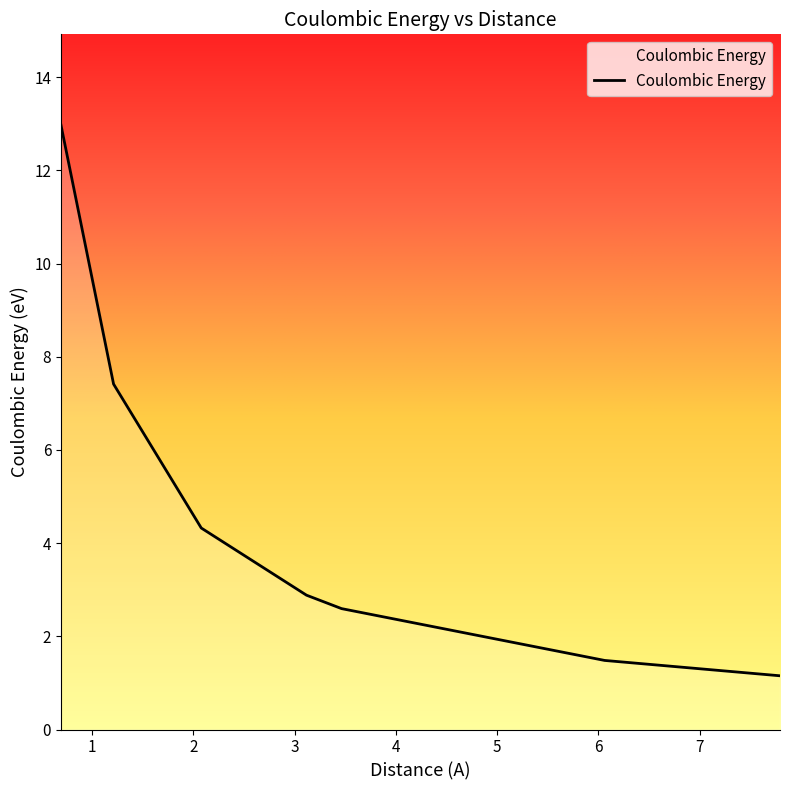

True or false: there are more than 1 points higher than both neighbors.

False